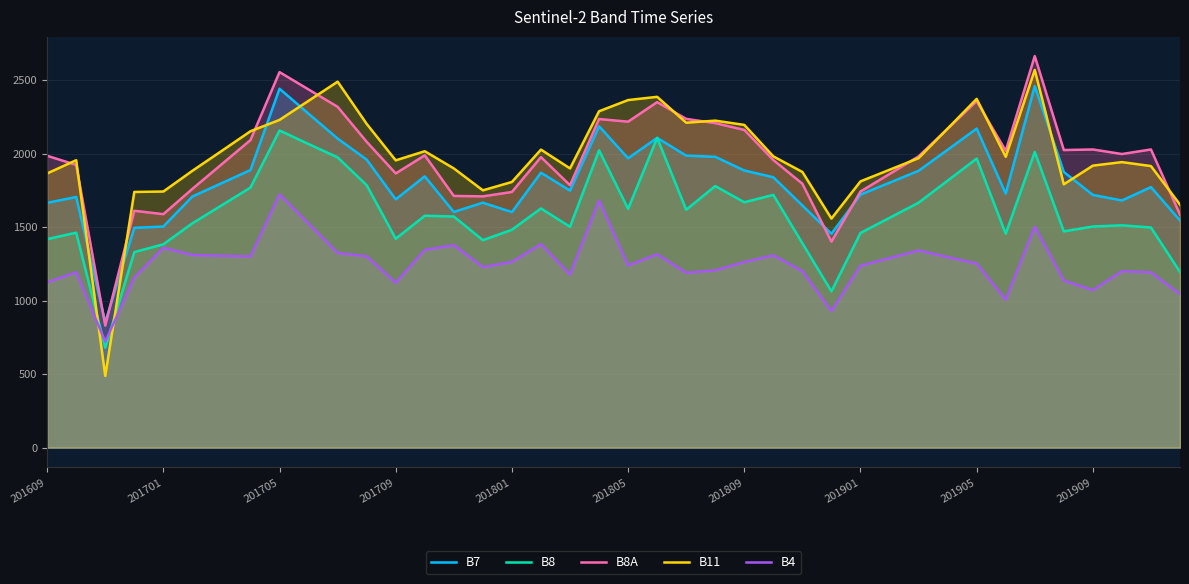

How many intersections are there between B8 and B11?

2